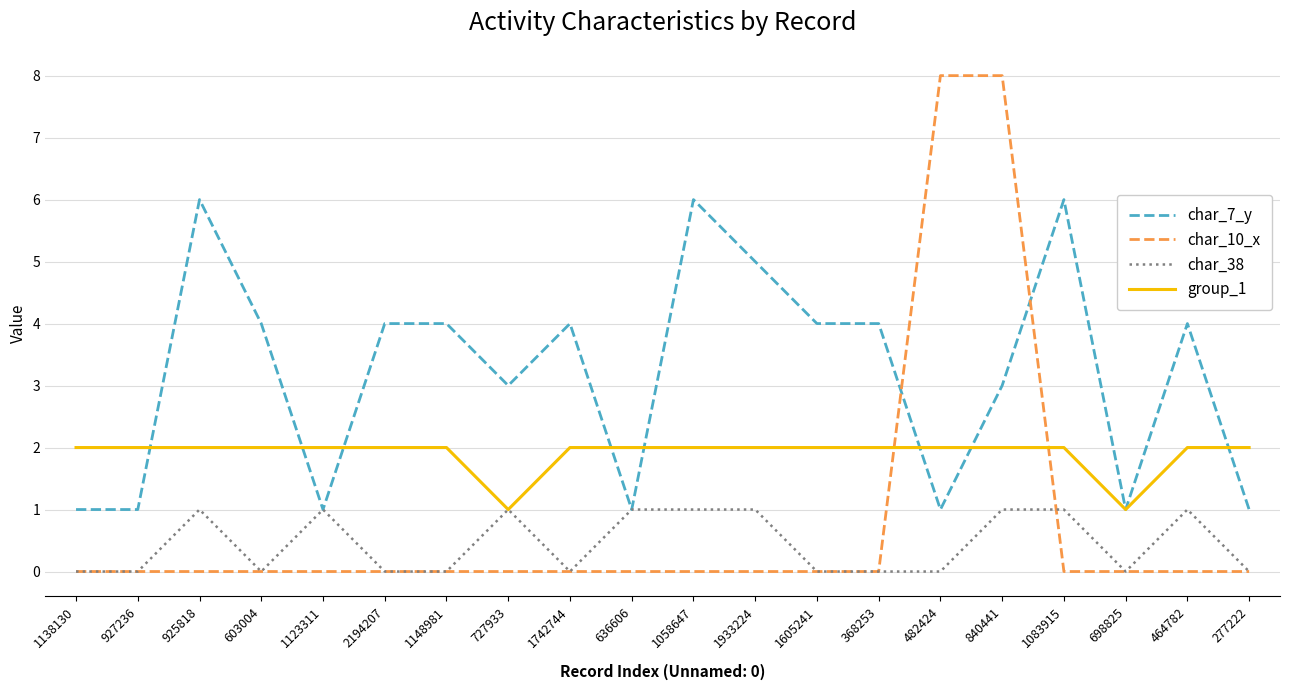

What is the difference between the second highest and minimum values in the char_38 series?

1